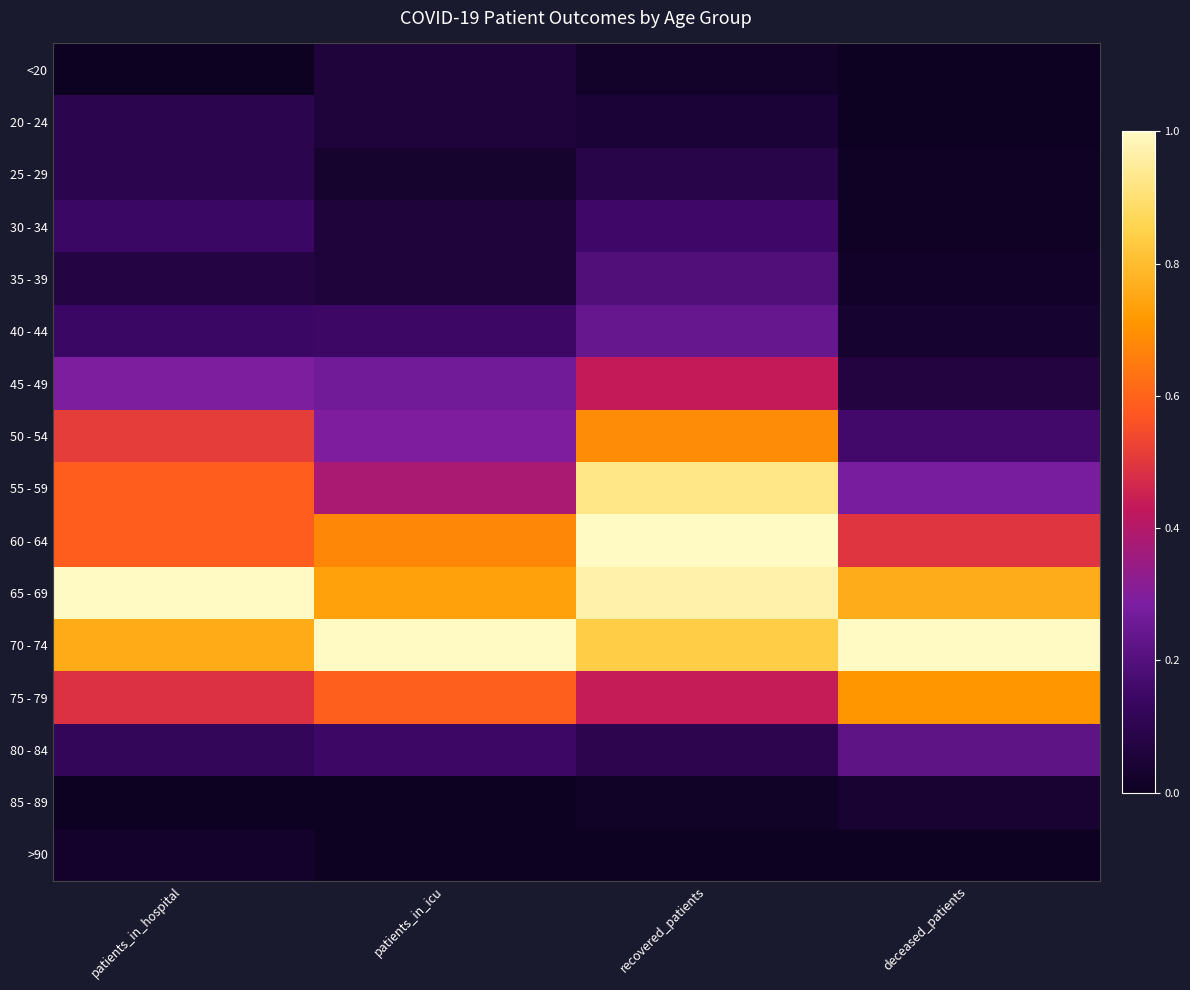

How many data points does each series have?

4